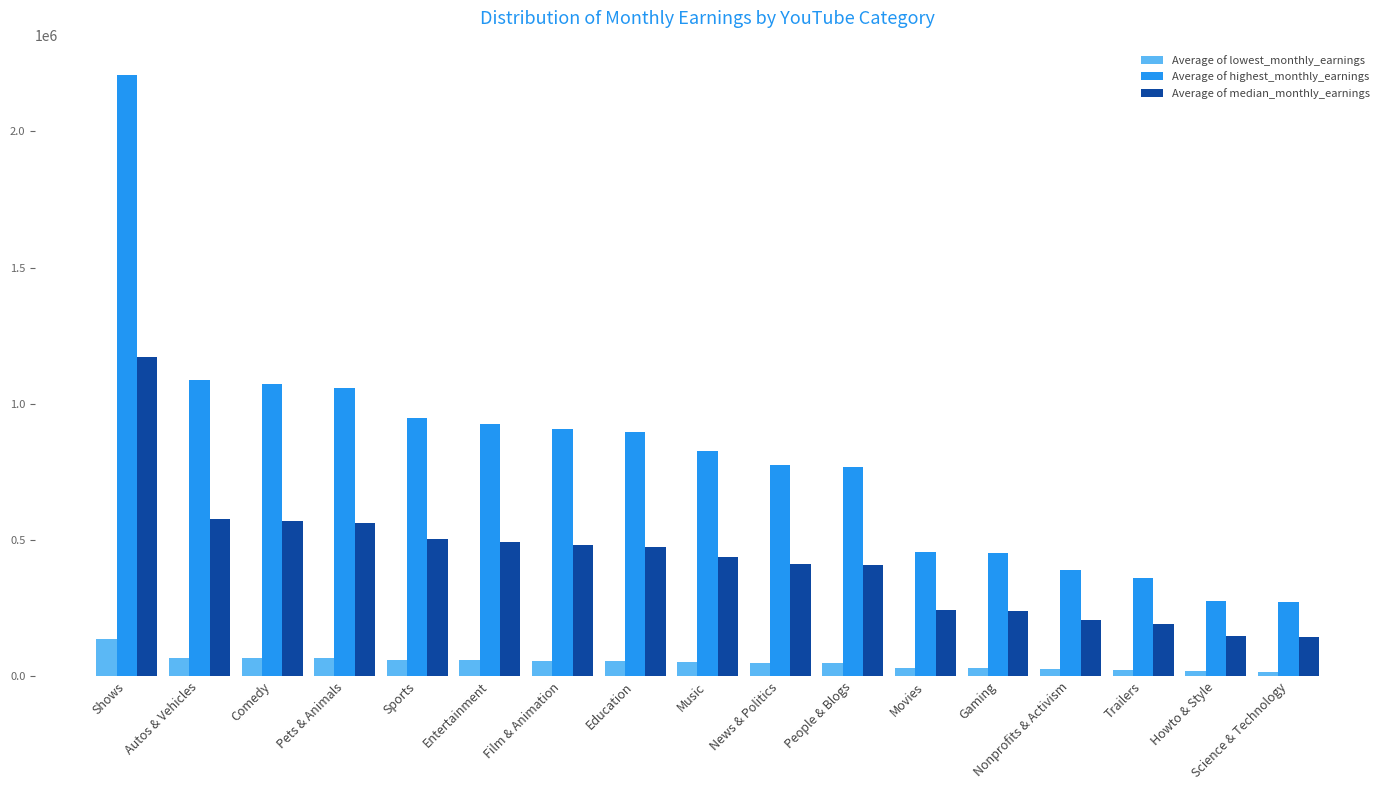

Which series has the widest spread of values?

Average of highest_monthly_earnings